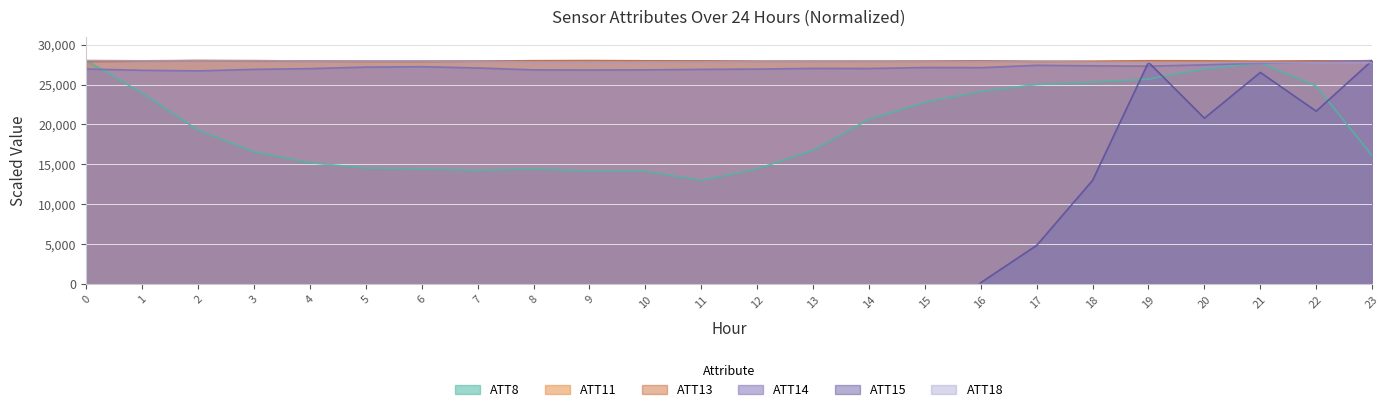

At which category does ATT11 reach its first local valley?

1